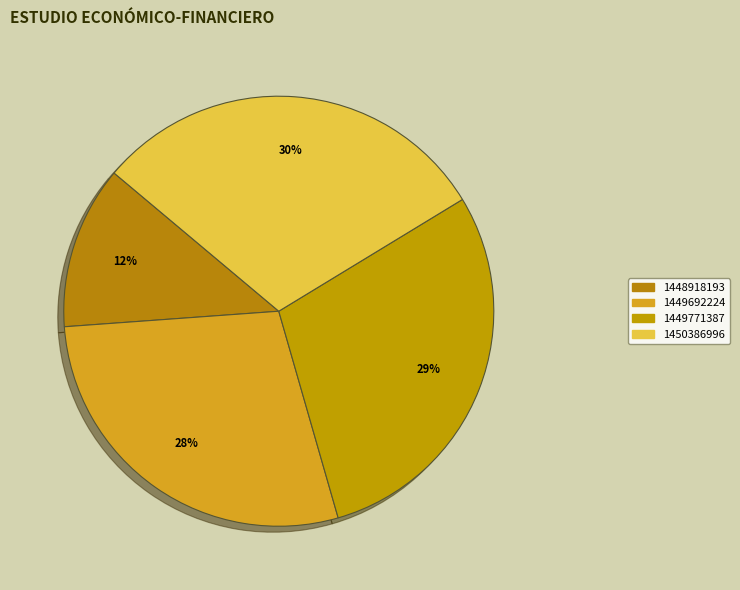

Count the number of slices in the pie.

4